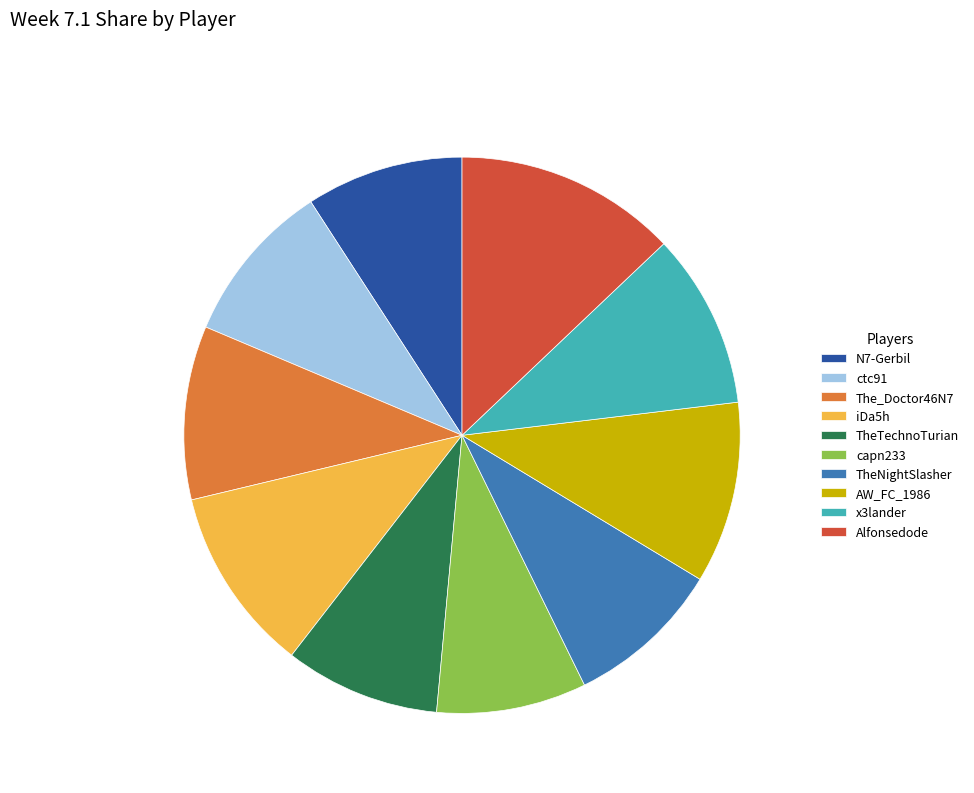

True or false: ctc91 accounts for 1% of the total.

False